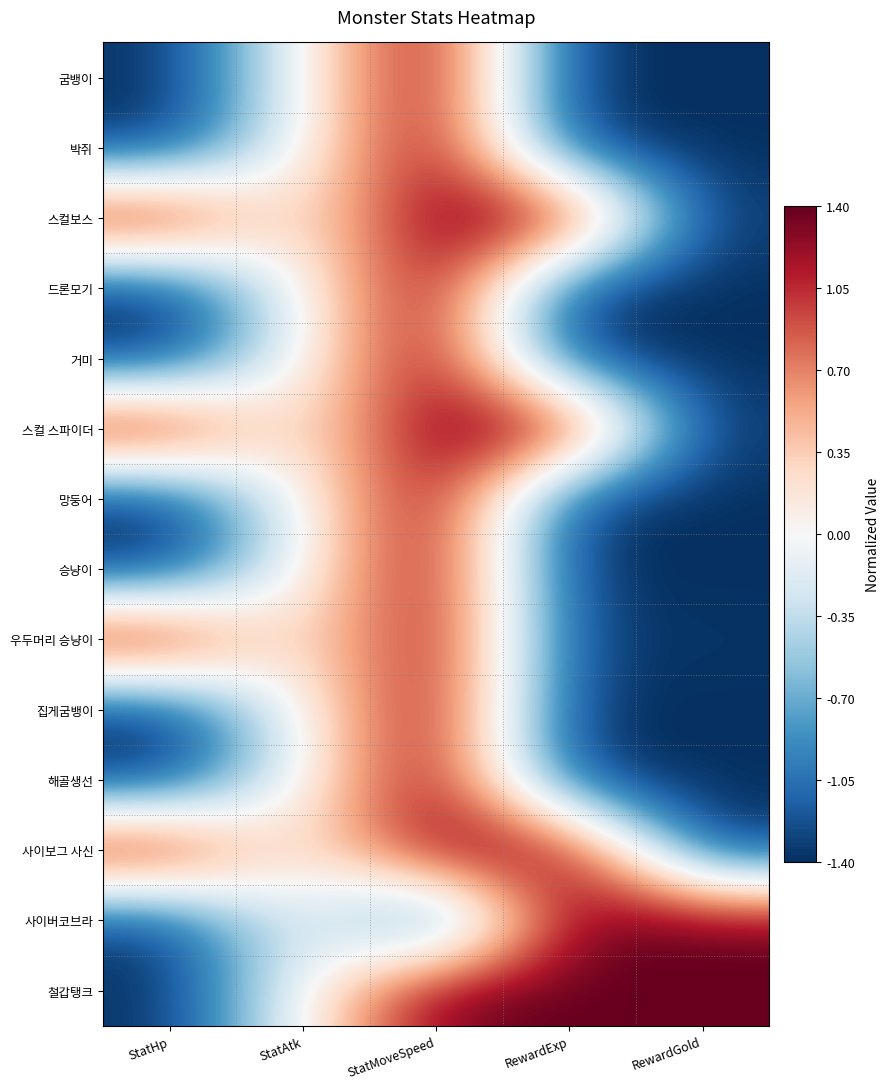

What is the minimum value shown in the chart?

-1.4